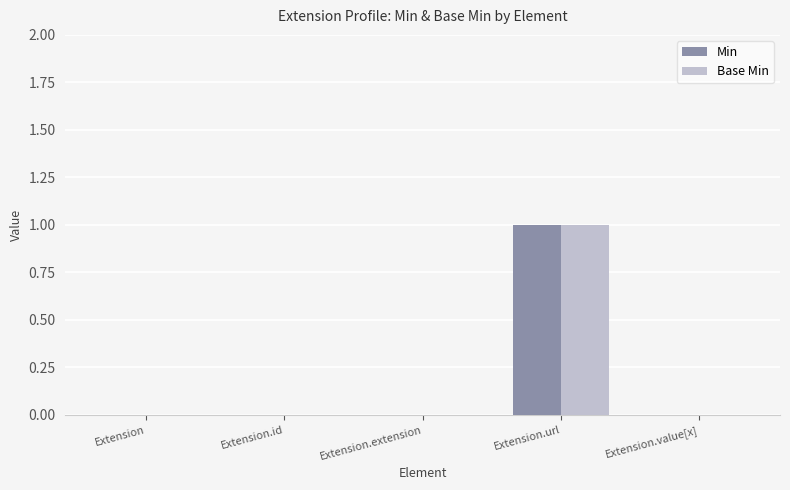

Reading left to right, transcribe all the data shown in this chart.

Min: Extension=0	Extension.id=0	Extension.extension=0	Extension.url=1	Extension.value[x]=0
Base Min: Extension=0	Extension.id=0	Extension.extension=0	Extension.url=1	Extension.value[x]=0